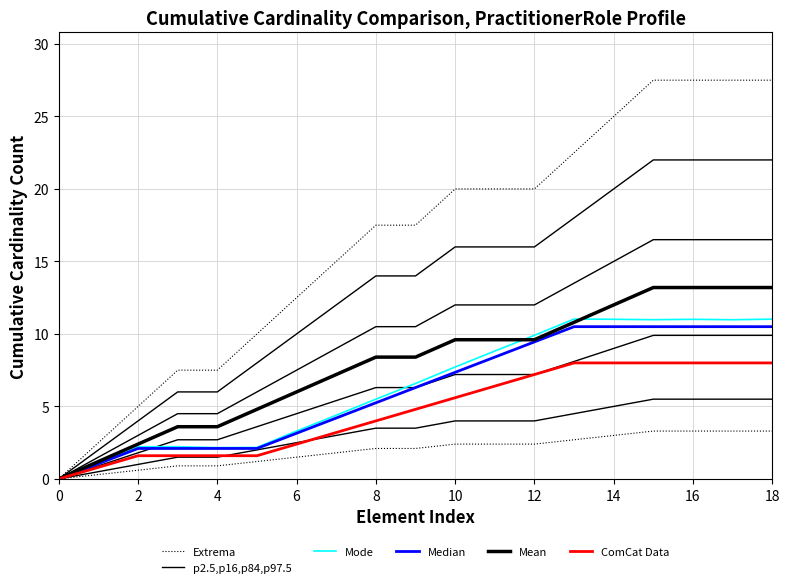

What is the maximum value shown in the chart?

27.5